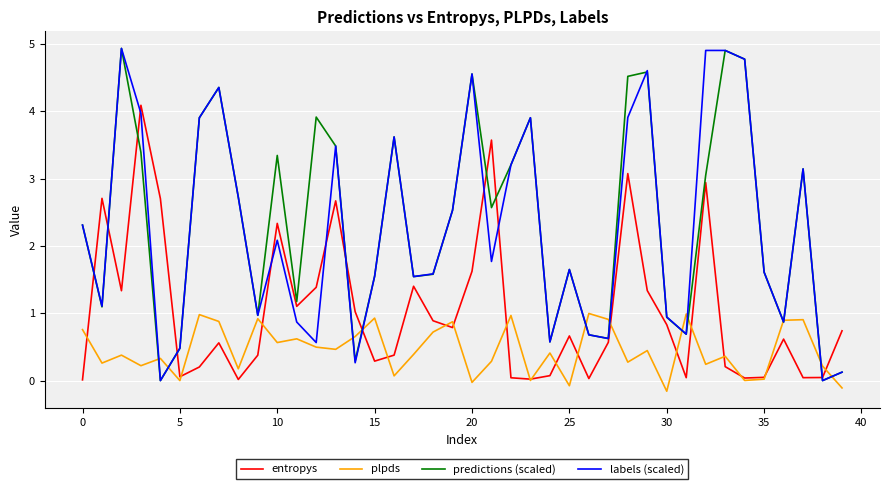

True or false: predictions (scaled) has more than 1 points higher than both neighbors.

True